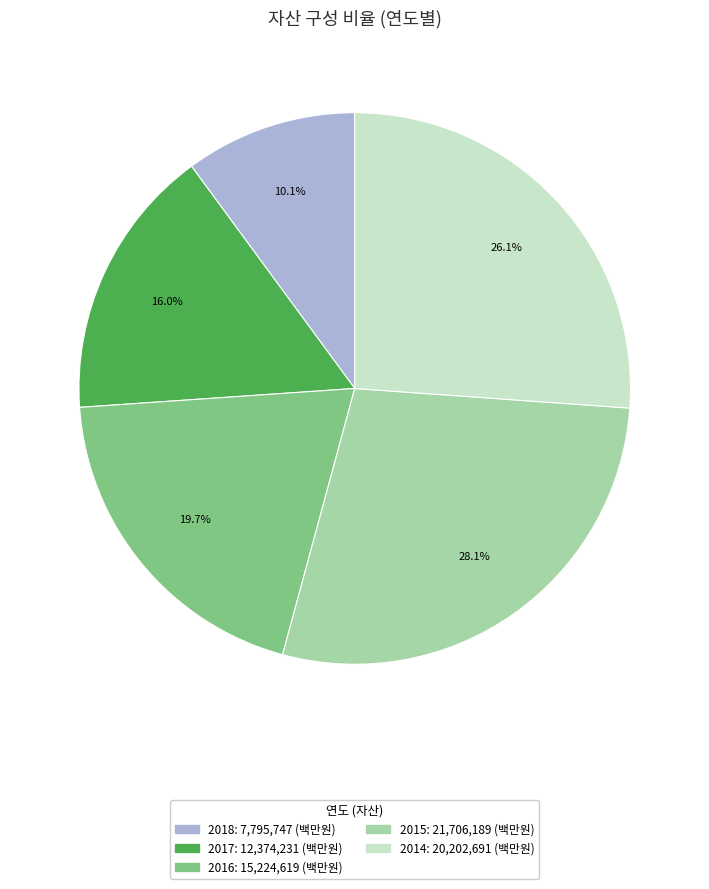

Count the number of slices in the pie.

5